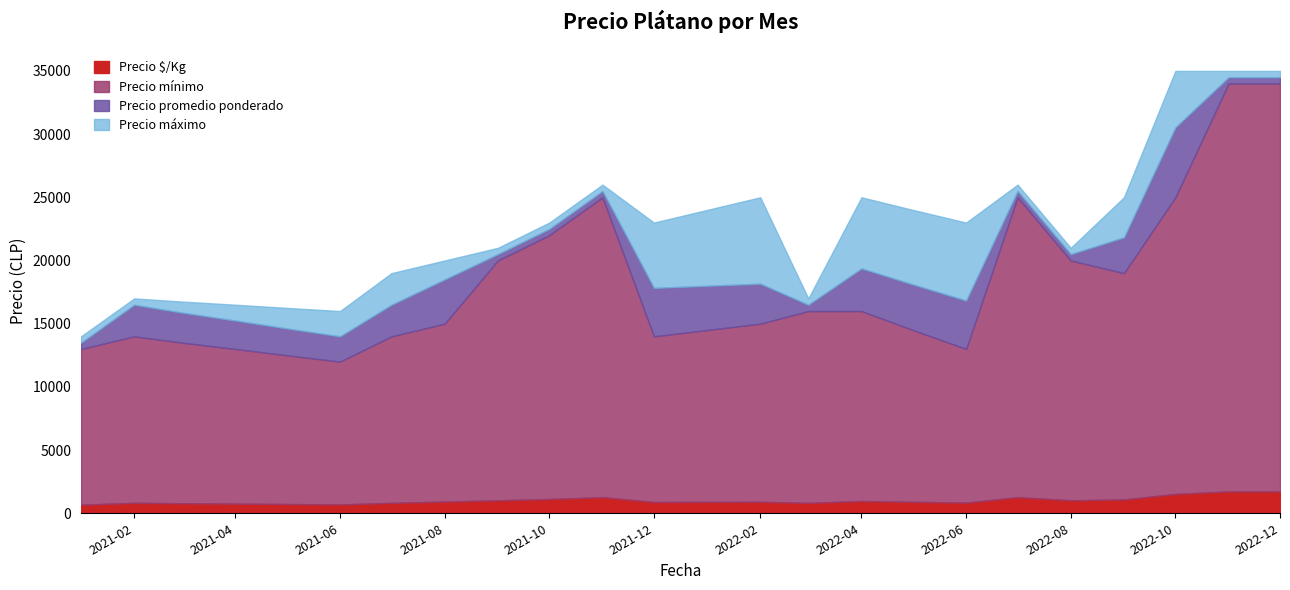

What are all the series names shown in the legend?

Precio $/Kg, Precio mínimo, Precio promedio ponderado, Precio máximo